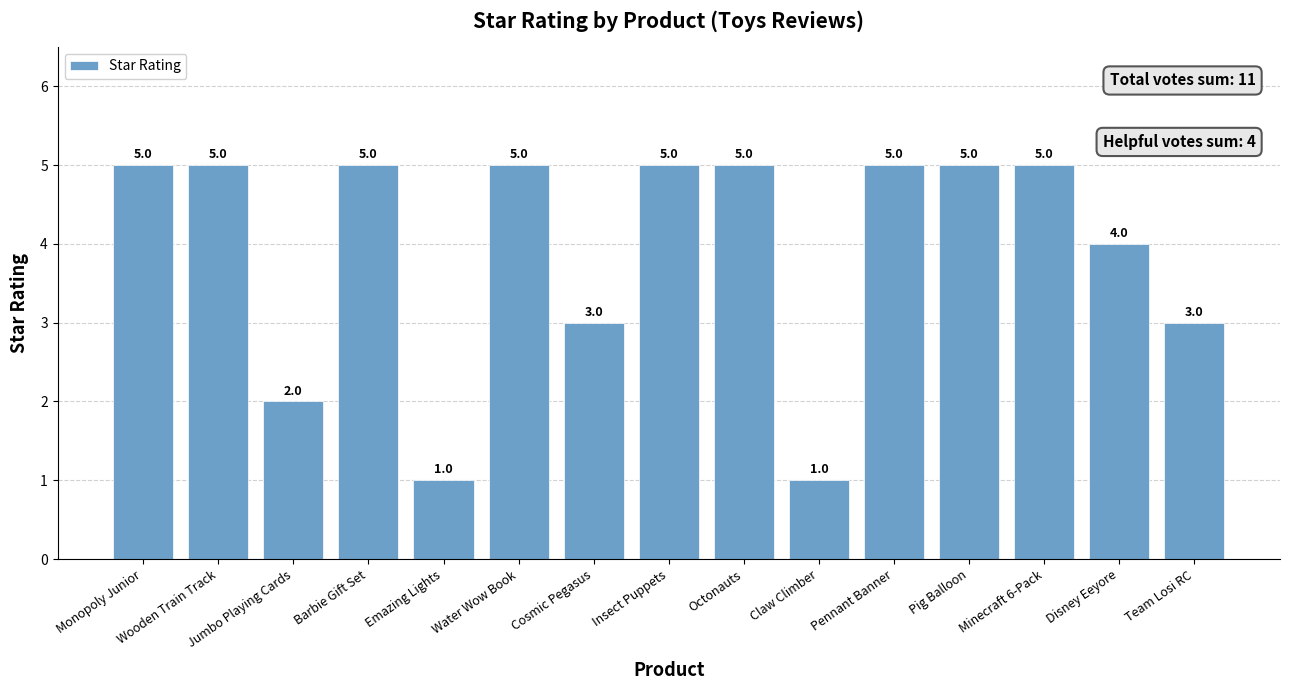

Approximately how many times larger is the value at Pig Balloon compared to Jumbo Playing Cards?

2.5